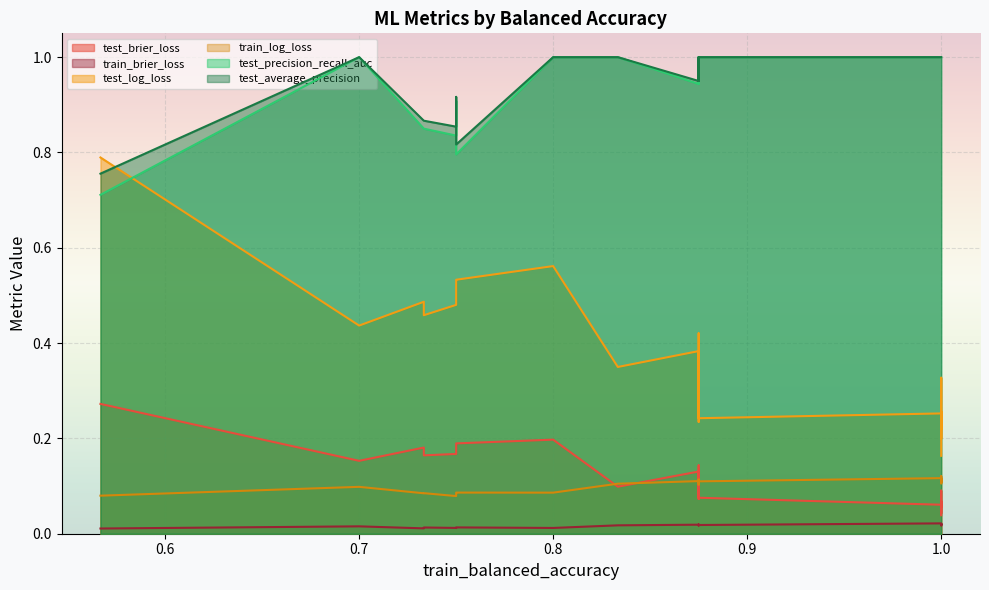

Reading right to left, what are all the values shown in this chart?

test_brier_loss: 1=0.0	1=0.2	1=0.1	1=0.1	1=0.2	1=0.2	1=0.1	1=0.2	1=0.1	1=0.1	1=0.2	1=0.3	1=0.0	1=0.1	1=0.1	1=0.1	1=0.2	1=0.2	1=0.1	1=0.0
train_brier_loss: 1=0.0	1=0.0	1=0.0	1=0.0	1=0.0	1=0.0	1=0.0	1=0.0	1=0.0	1=0.0	1=0.0	1=0.0	1=0.0	1=0.0	1=0.0	1=0.0	1=0.0	1=0.0	1=0.0	1=0.0
test_log_loss: 1=0.2	1=0.6	1=0.3	1=0.2	1=0.5	1=0.5	1=0.3	1=0.5	1=0.2	1=0.3	1=0.4	1=0.8	1=0.2	1=0.3	1=0.4	1=0.2	1=0.5	1=0.5	1=0.4	1=0.2
train_log_loss: 1=0.1	1=0.1	1=0.1	1=0.1	1=0.1	1=0.1	1=0.1	1=0.1	1=0.1	1=0.1	1=0.1	1=0.1	1=0.1	1=0.1	1=0.1	1=0.1	1=0.1	1=0.1	1=0.1	1=0.1
test_precision_recall_auc: 1=1.0	1=1.0	1=1.0	1=1.0	1=0.8	1=0.9	1=1.0	1=0.8	1=1.0	1=1.0	1=1.0	1=0.7	1=1.0	1=1.0	1=0.9	1=1.0	1=0.9	1=0.9	1=0.9	1=1.0
test_average_precision: 1=1.0	1=1.0	1=1.0	1=1.0	1=0.8	1=0.9	1=1.0	1=0.9	1=1.0	1=1.0	1=1.0	1=0.8	1=1.0	1=1.0	1=0.9	1=1.0	1=0.9	1=0.9	1=0.9	1=1.0